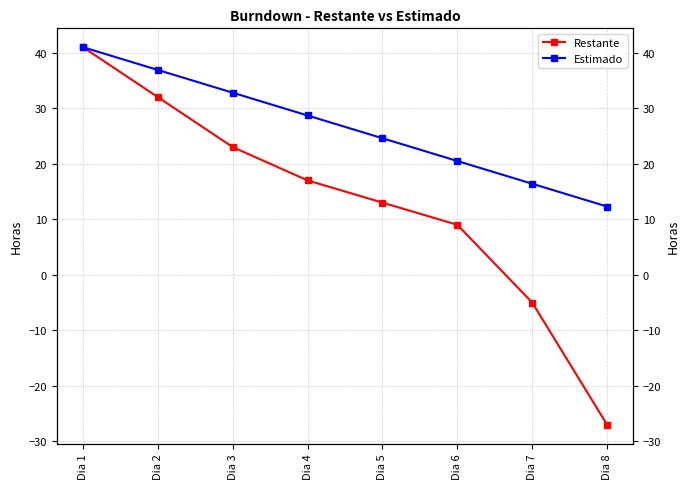

List the labels in order of Restante value, largest first.

Dia 1, Dia 2, Dia 3, Dia 4, Dia 5, Dia 6, Dia 7, Dia 8